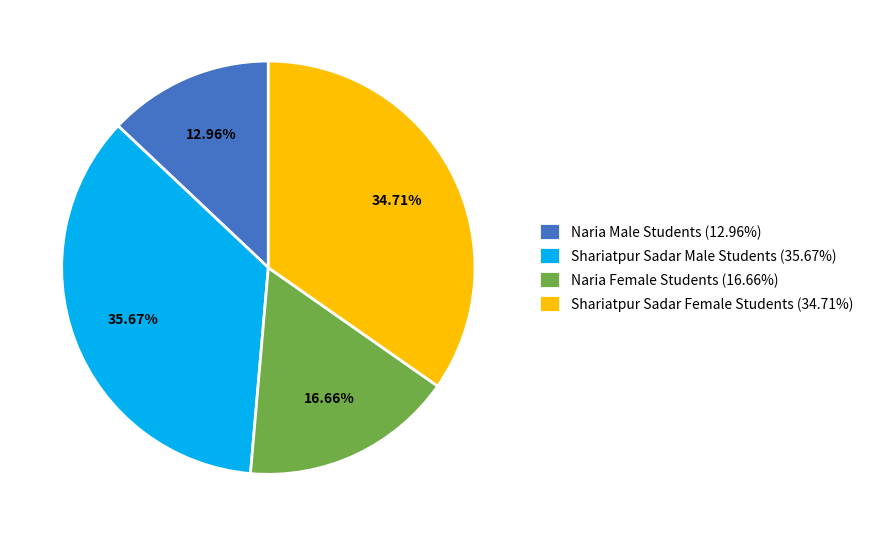

True or false: Shariatpur Sadar Male Students accounts for 28% of the total.

False